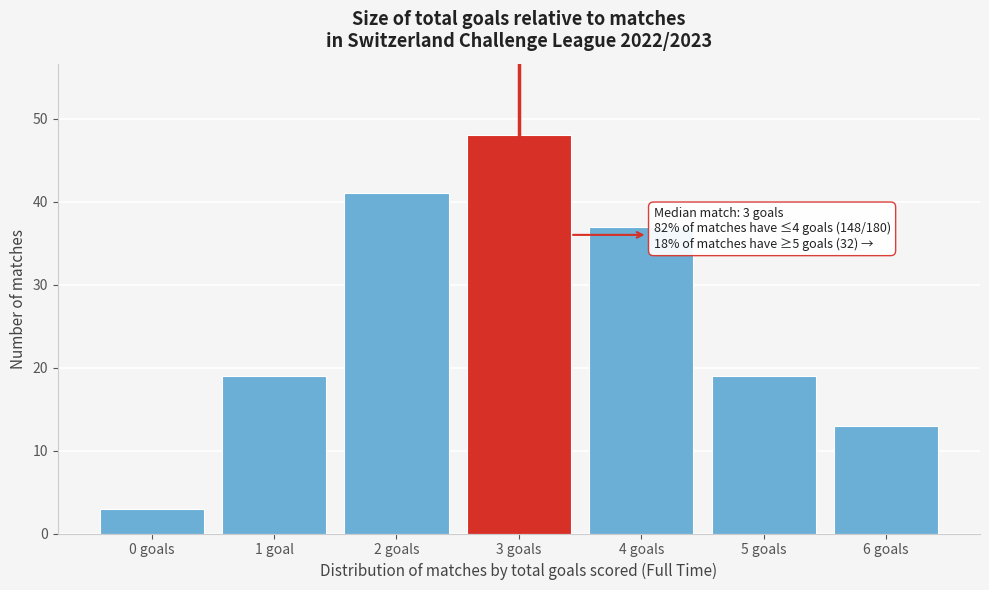

Reading left to right, extract all data points from this chart.

3	19	41	48	37	19	13